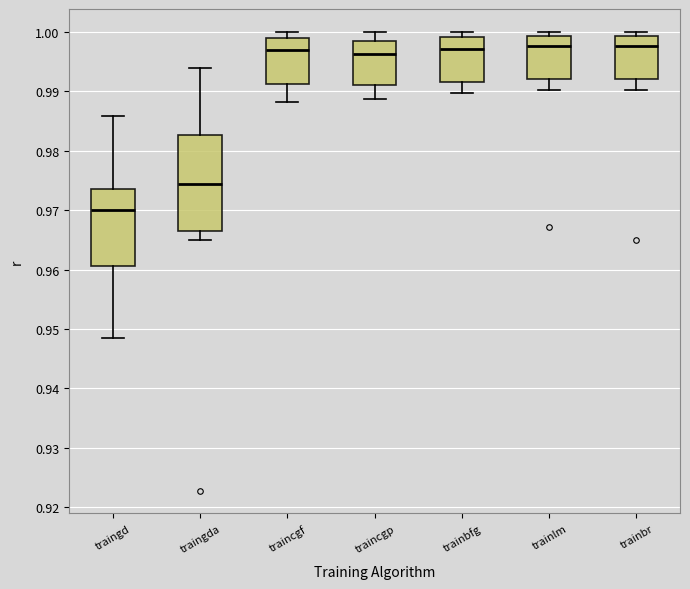

Which box is the tallest, from its lower edge to its upper edge?

traingda